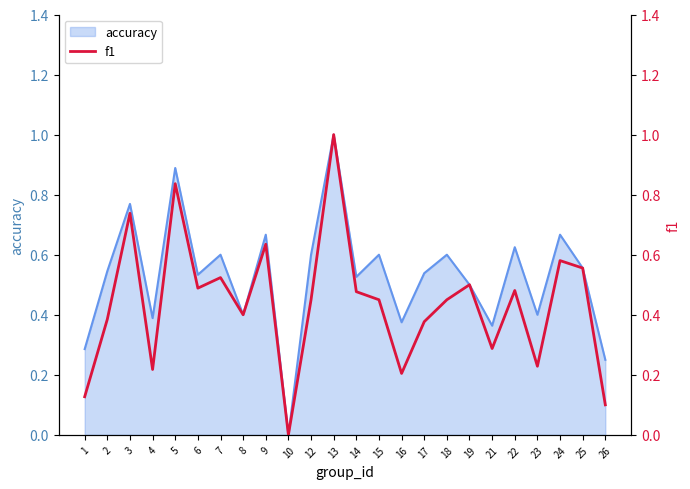

At which label does accuracy reach its peak?

13